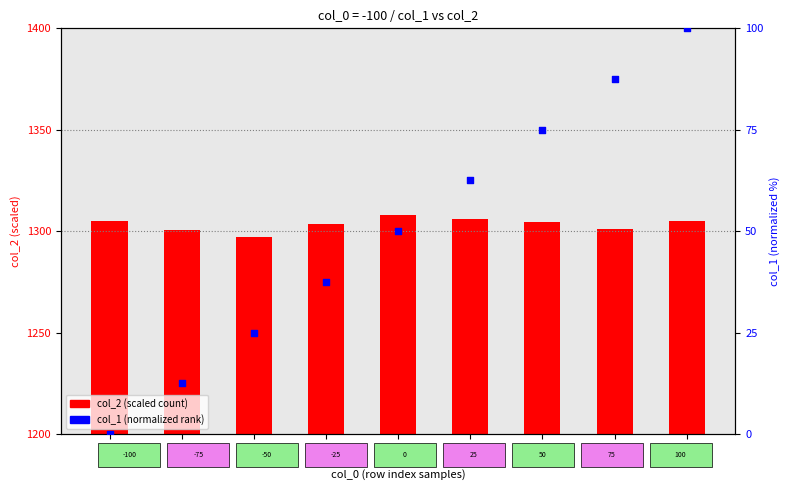

At how many categories does at least one series exceed 767?

9